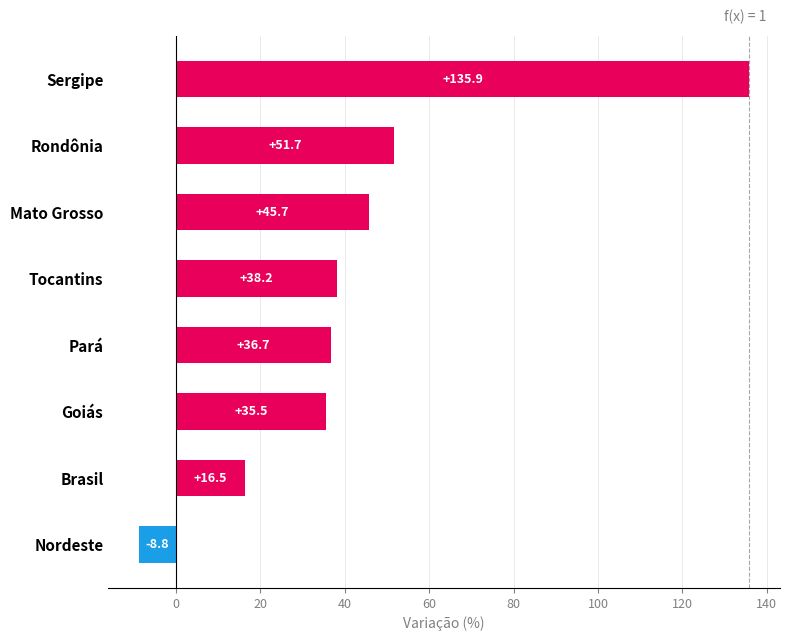

How many series are shown in this chart?

1